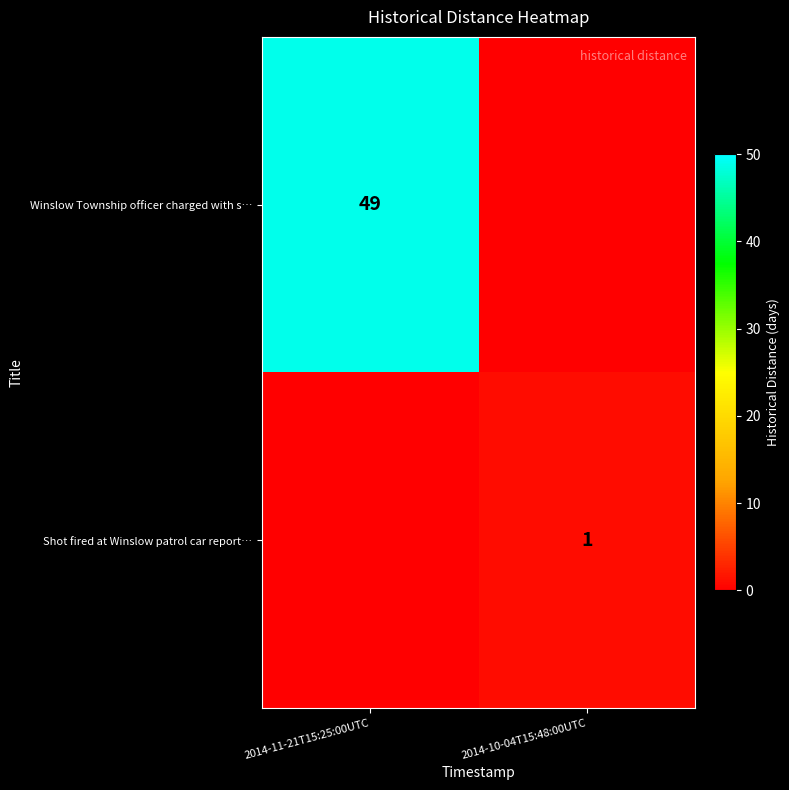

Is the value of Winslow Township officer charged with s… at 2014-11-21T15:25:00UTC greater than the value of Shot fired at Winslow patrol car report… at 2014-10-04T15:48:00UTC?

Yes